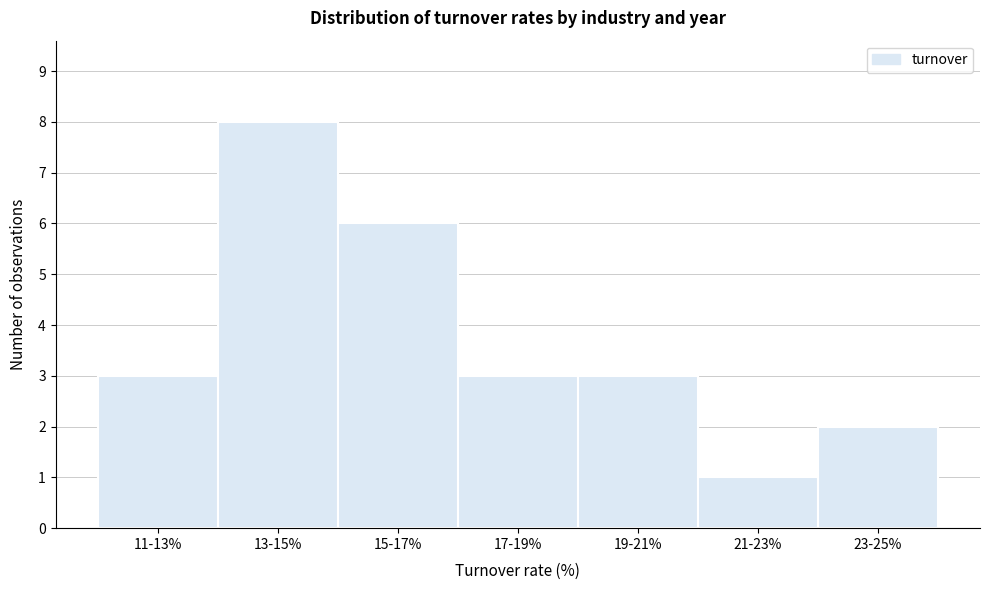

Reading left to right, extract all data points from this chart.

3	8	6	3	3	1	2